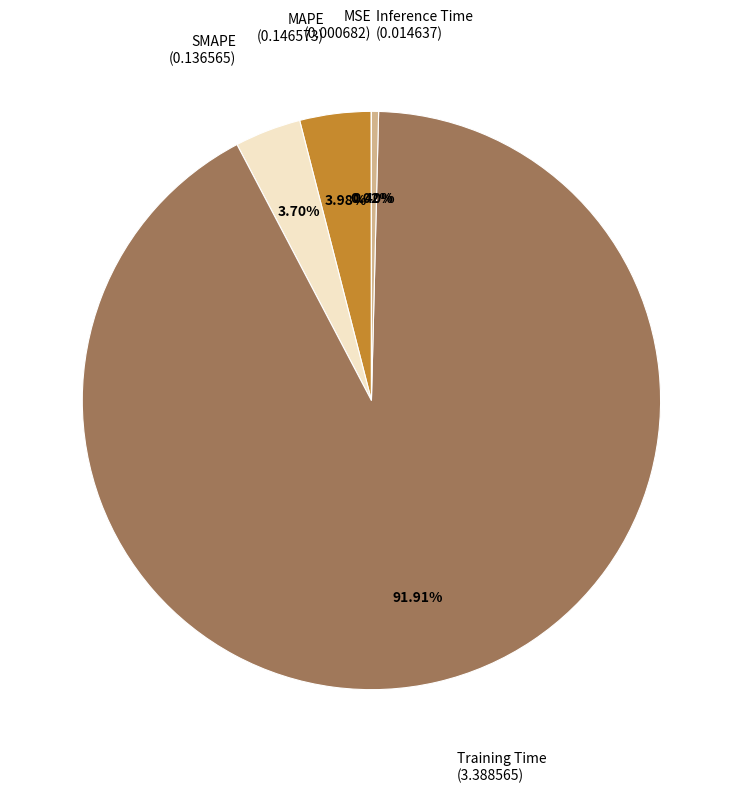

Is there any slice that represents more than half of the pie?

Yes